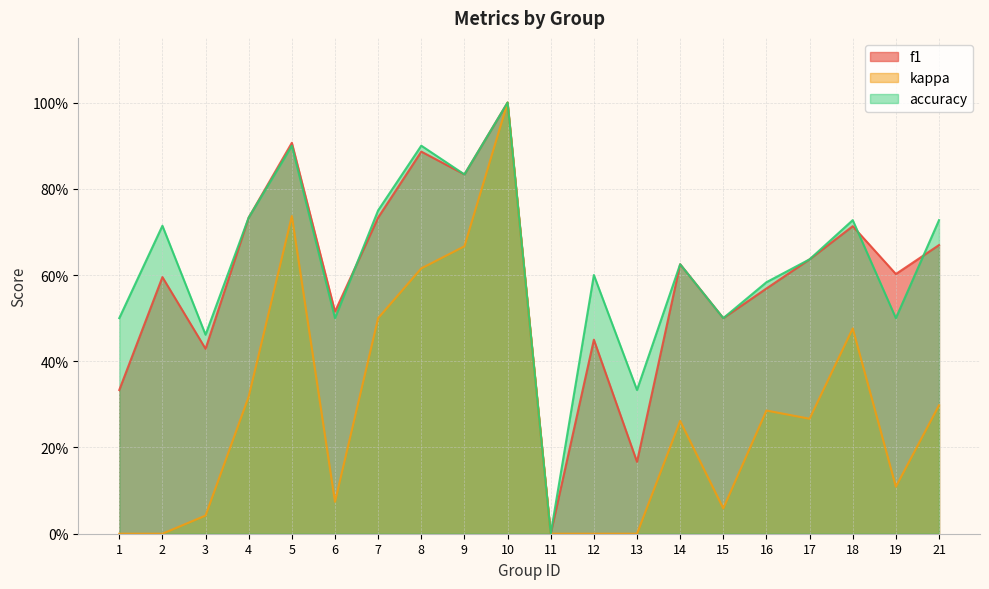

How many positive values does the accuracy series have?

19